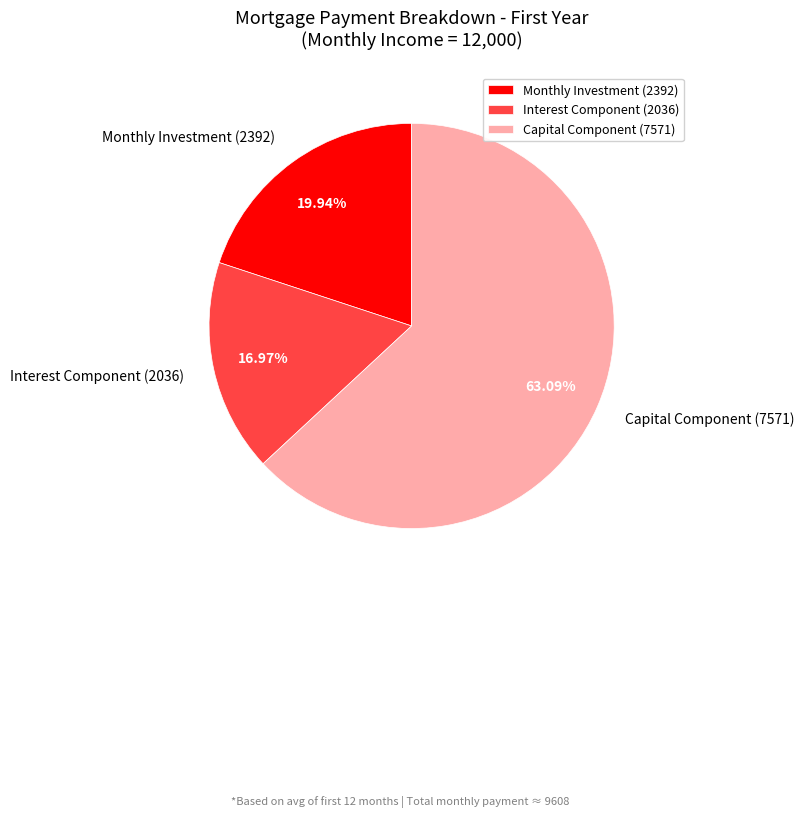

Which slice is the largest?

Capital Component (7571)